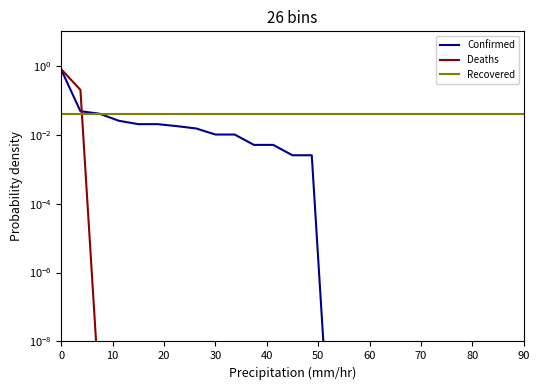

At how many categories does at least one series exceed 0?

25